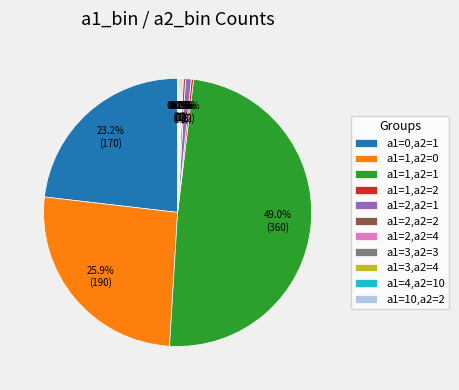

To the nearest percent, what percentage of the pie is a1=0,a2=1?

23%